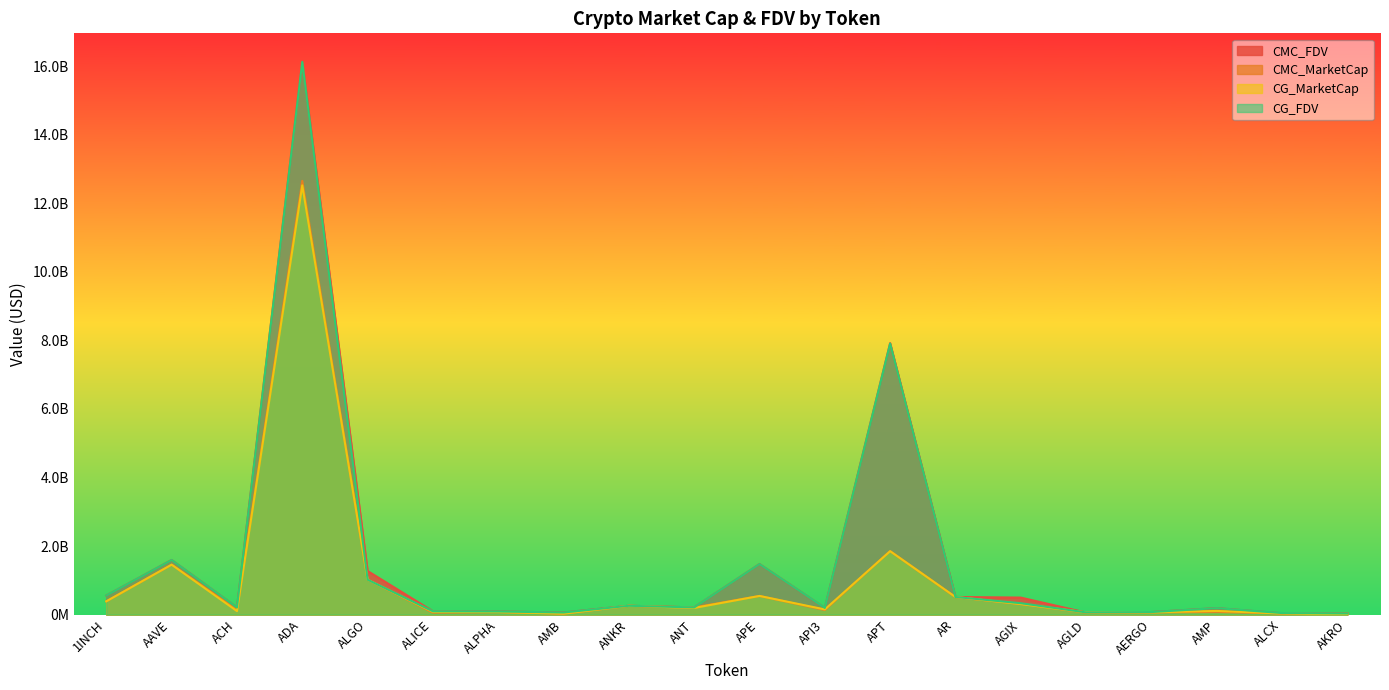

Rank the categories by CMC_FDV value from highest to lowest.

ADA, APT, AAVE, APE, ALGO, 1INCH, AR, AGIX, ANKR, ANT, ACH, API3, AMP, ALICE, ALPHA, AERGO, AMB, AGLD, ALCX, AKRO